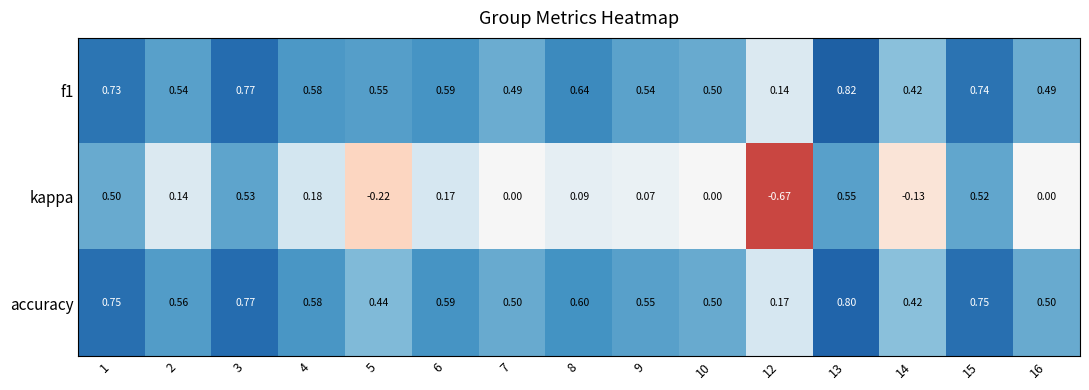

Is the value of kappa at 5 greater than the value of accuracy at 13?

No